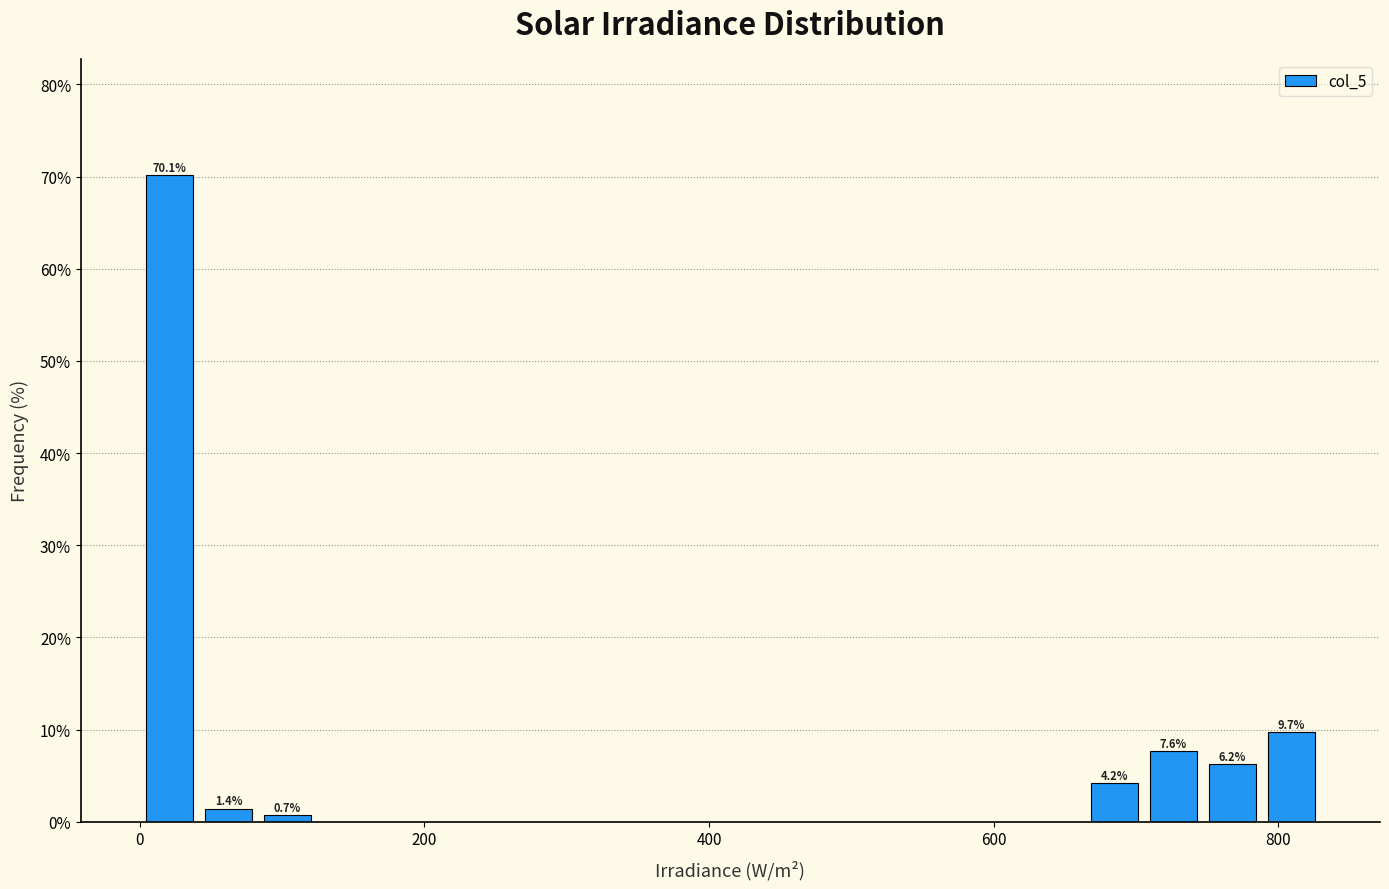

Around what value on the x-axis is the tallest bar? Give the approximate position of its centre, as read against the axis.

20